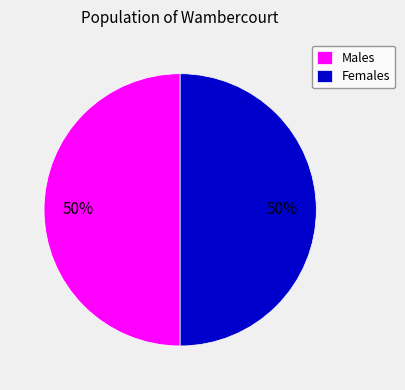

What percentage is the Females slice, to the nearest percent?

50%